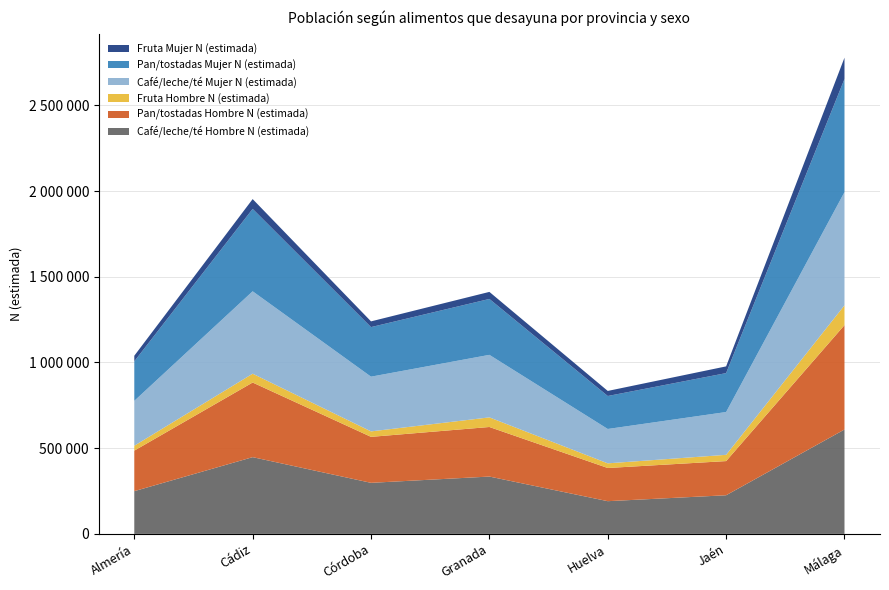

Reading left to right, list all the values displayed in this chart.

Café/leche/té Hombre N (estimada): 249307	447731	297917	334479	190858	225430	609036
Pan/tostadas Hombre N (estimada): 236495	435413	268257	289216	193634	199378	609036
Fruta Hombre N (estimada): 28578	51518	31844	56103	27137	36502	115506
Café/leche/té Mujer N (estimada): 261700	480728	319219	364782	200469	249691	660304
Pan/tostadas Mujer N (estimada): 230524	480848	289264	326139	192427	227117	660304
Fruta Mujer N (estimada): 32728	57132	33370	41156	29567	39154	124273